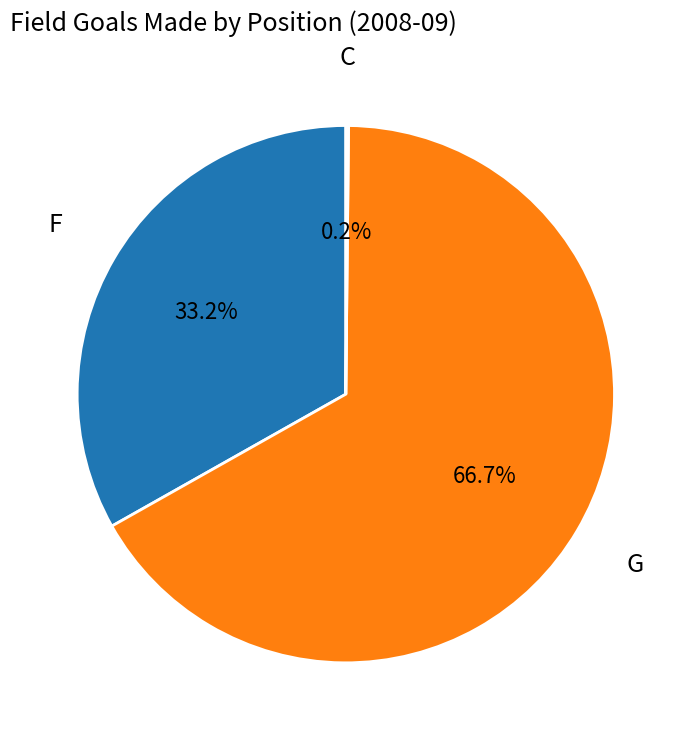

Is there any slice that represents more than half of the pie?

Yes